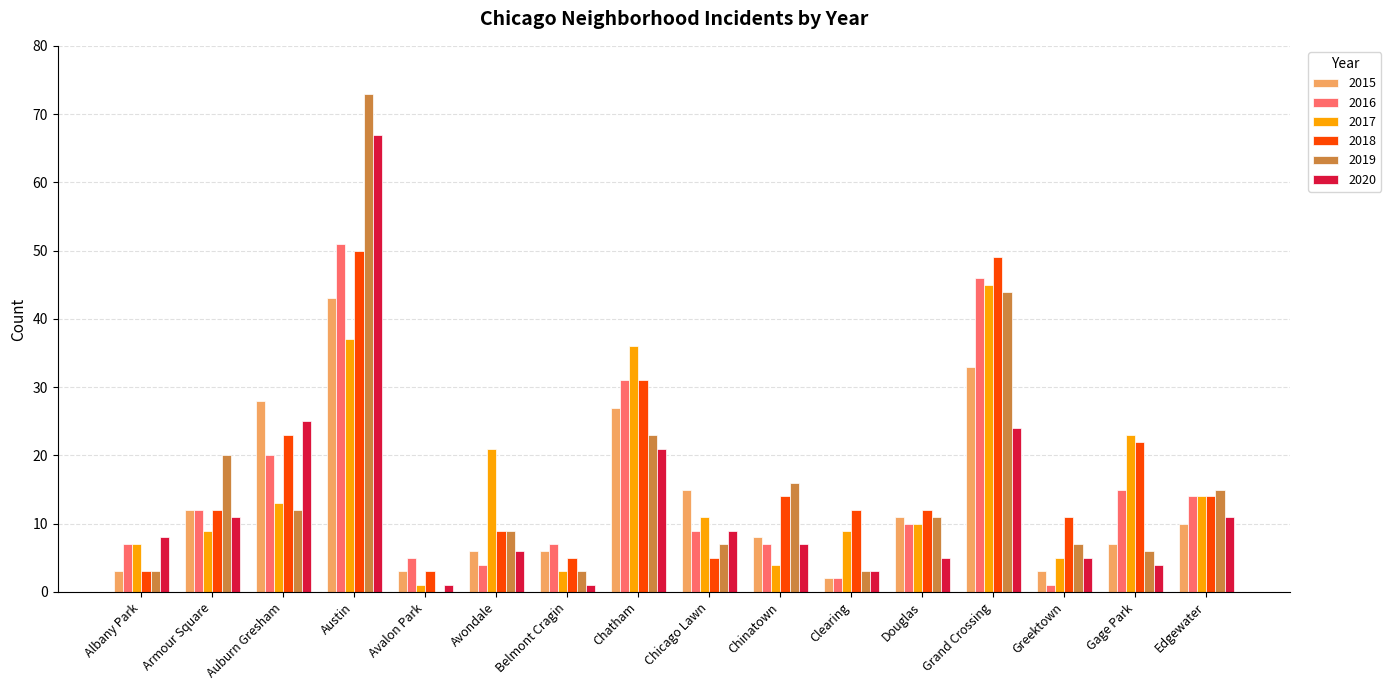

Which series has the largest range (max minus min)?

2019